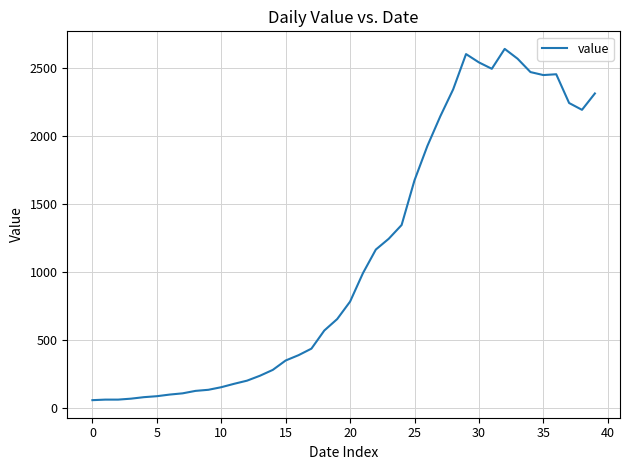

What is the maximum value shown in the chart?

2638